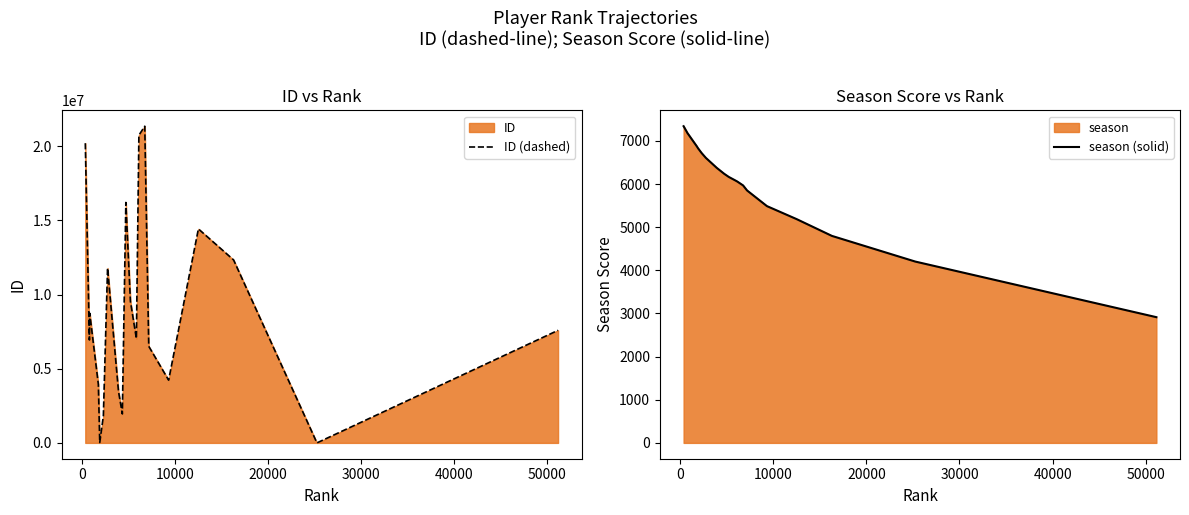

What is the highest value of the ID (dashed) series?

21345373